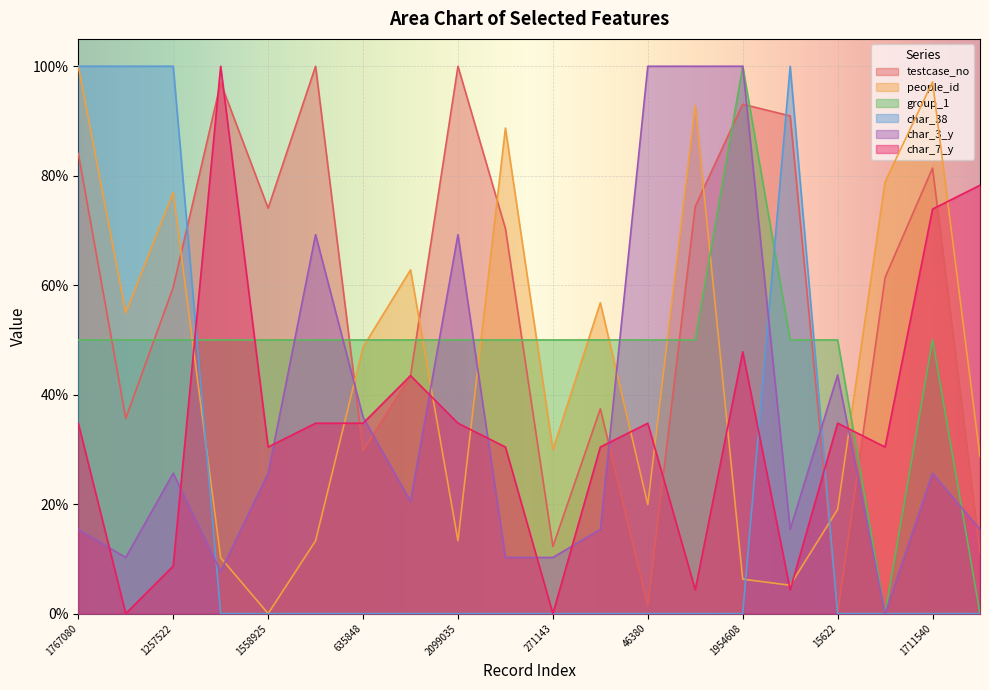

How many lines are shown in the chart?

6